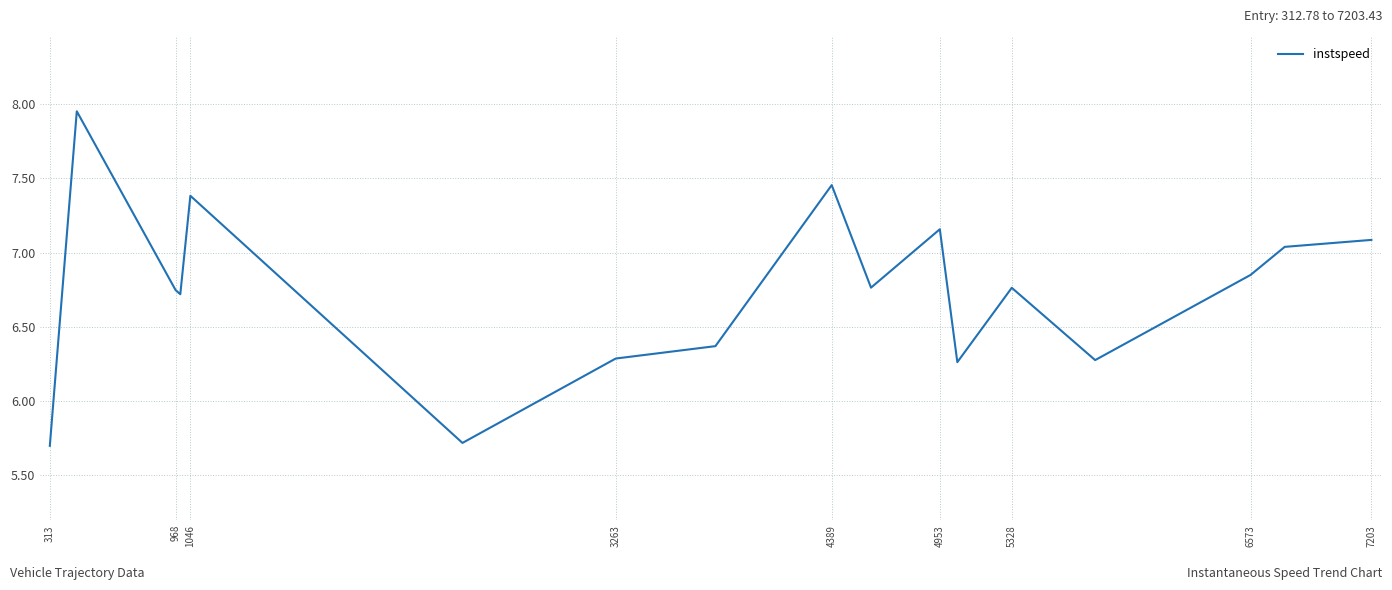

What is the ratio of the value at 4953 to the value at 968?

1.1